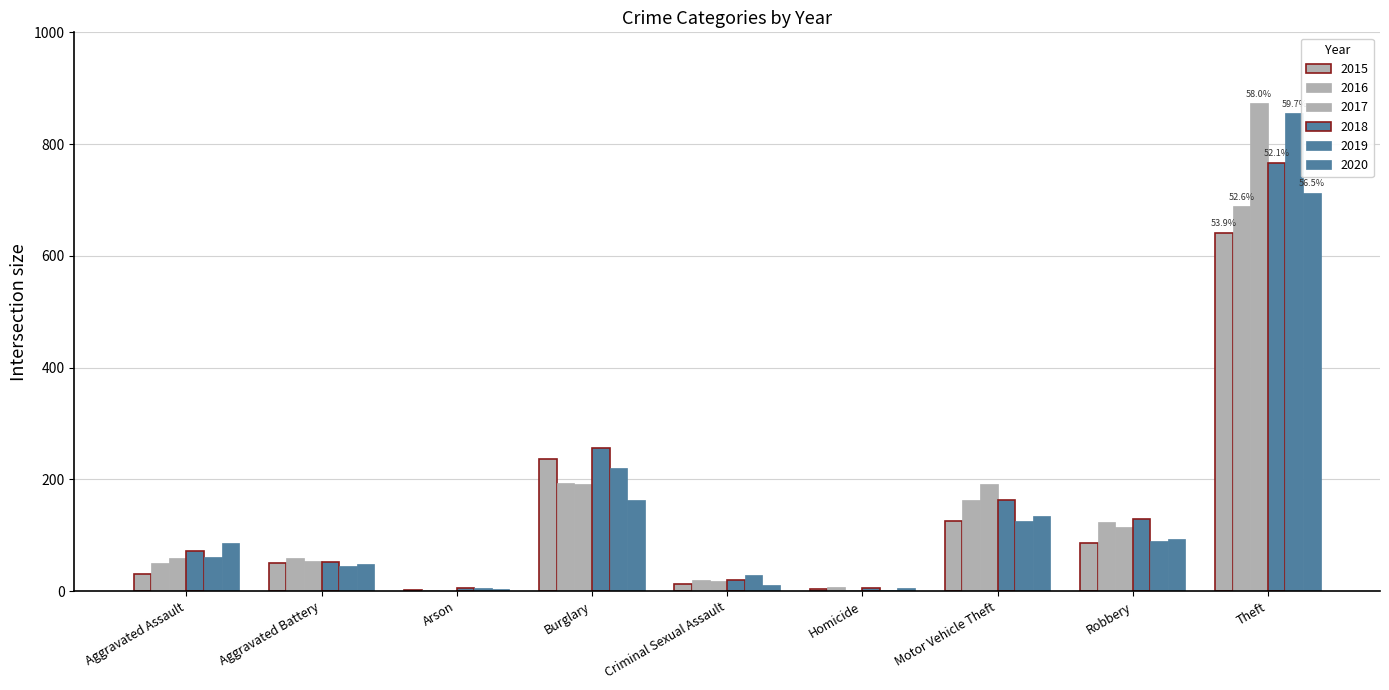

What is the sum of the 2015 values at Robbery and Arson?

90